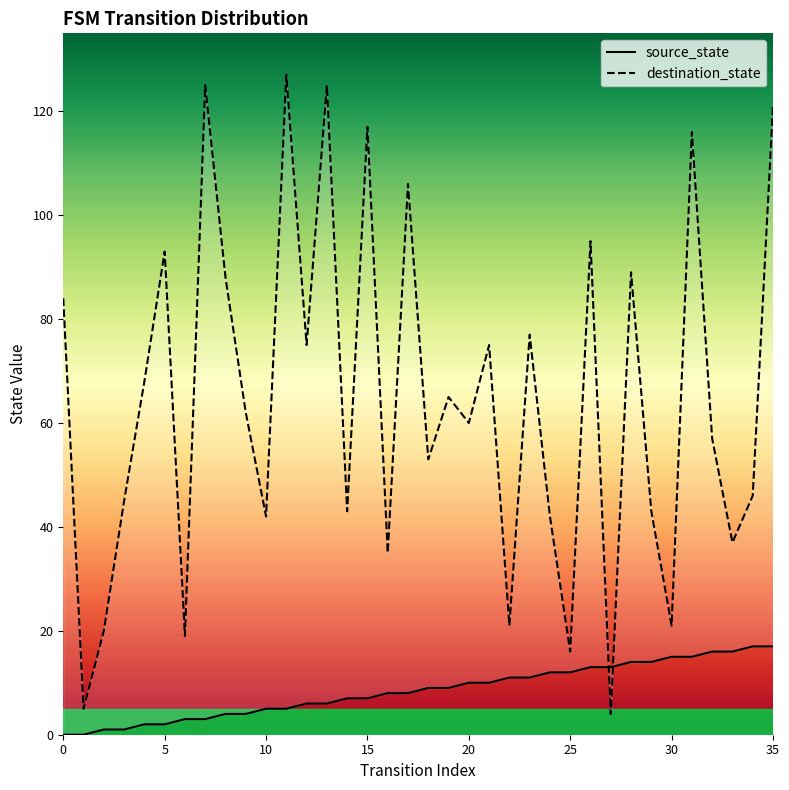

What are all the series names shown in the legend?

source_state, destination_state